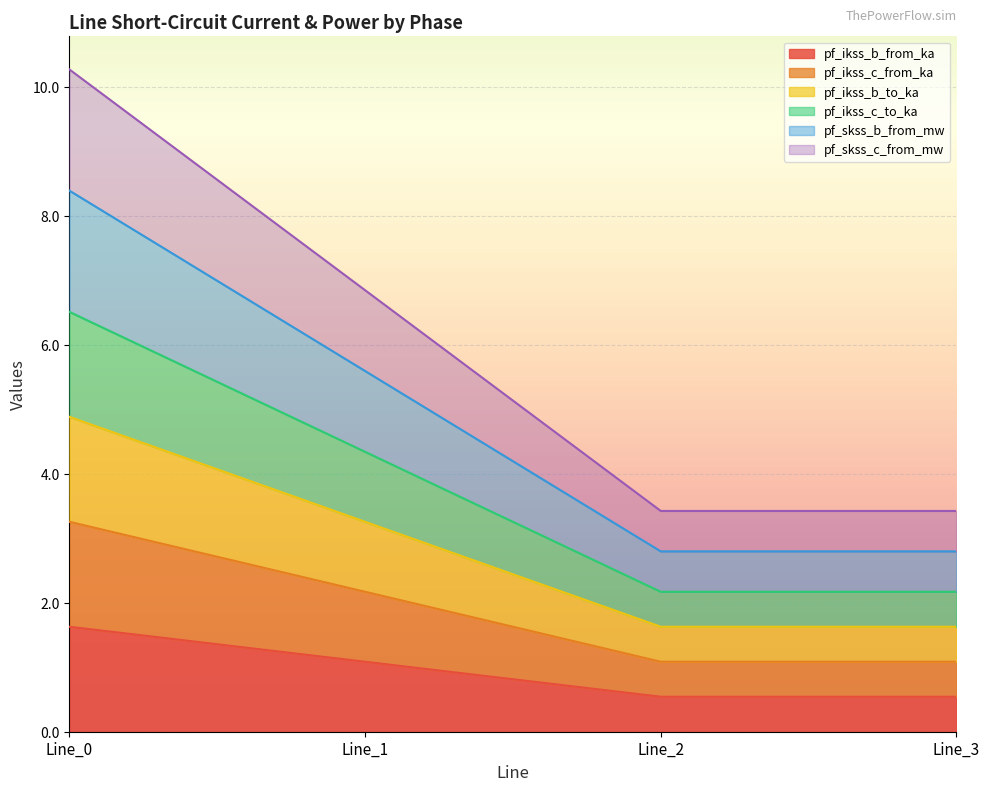

What are all the series names shown in the legend?

pf_ikss_b_from_ka, pf_ikss_c_from_ka, pf_ikss_b_to_ka, pf_ikss_c_to_ka, pf_skss_b_from_mw, pf_skss_c_from_mw